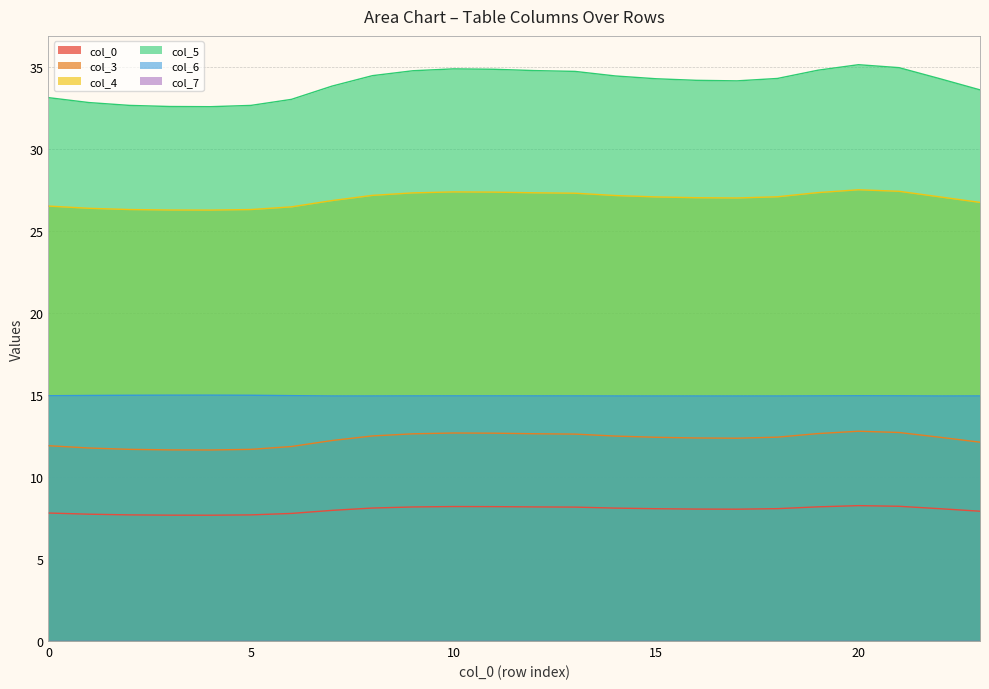

How many categories are shown in the chart?

24